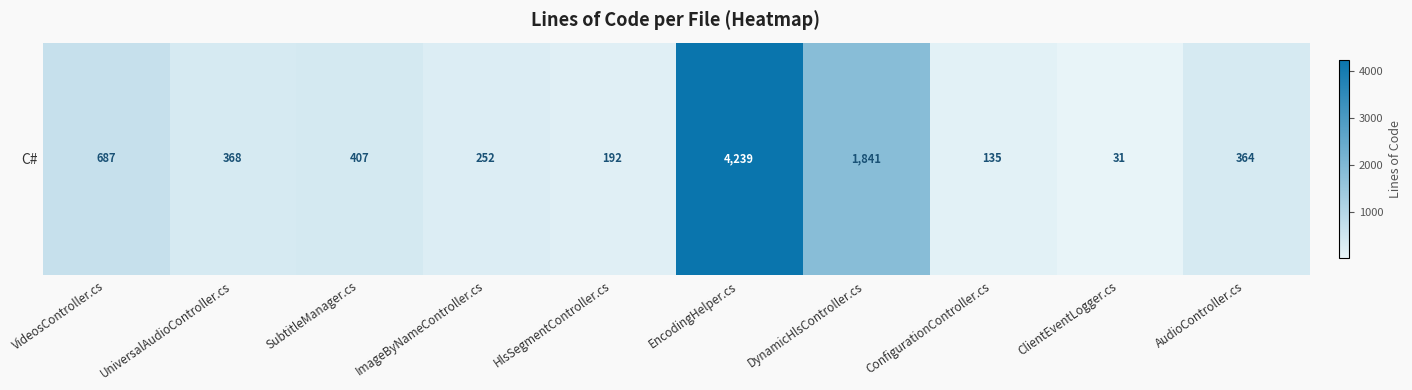

Reading left to right, what are all the values shown in this chart?

VideosController.cs=687	UniversalAudioController.cs=368	SubtitleManager.cs=407	ImageByNameController.cs=252	HlsSegmentController.cs=192	EncodingHelper.cs=4239	DynamicHlsController.cs=1841	ConfigurationController.cs=135	ClientEventLogger.cs=31	AudioController.cs=364